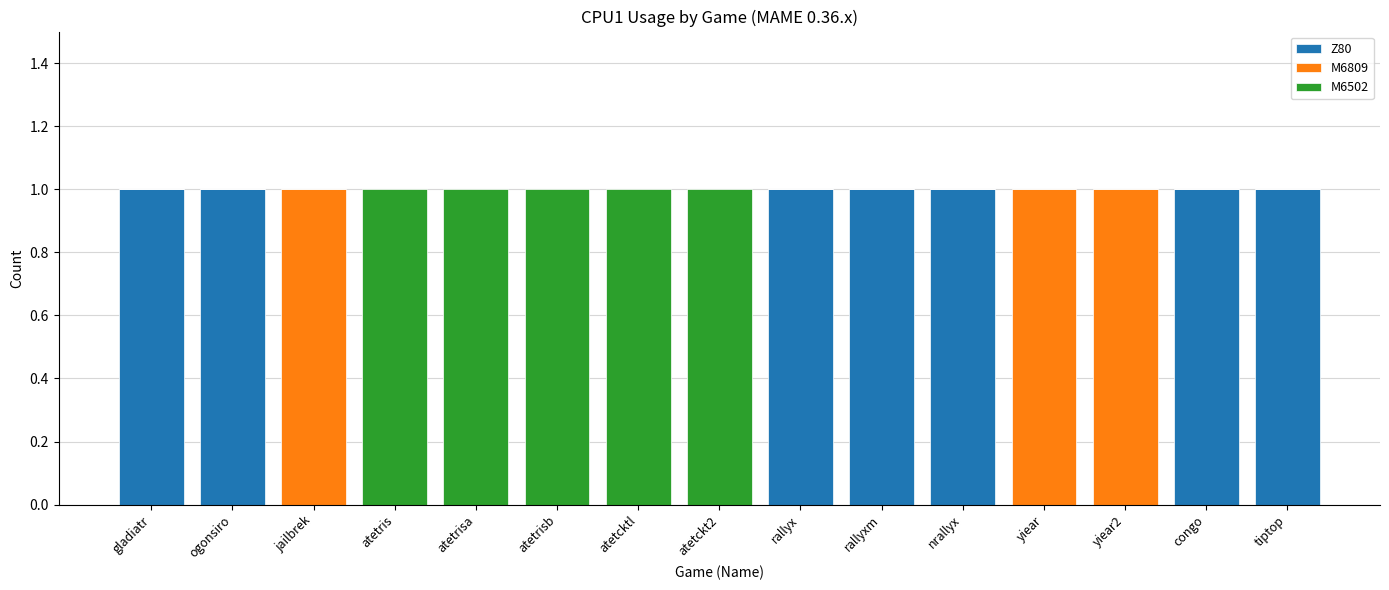

What is the label of the 13th bar from the right?

jailbrek